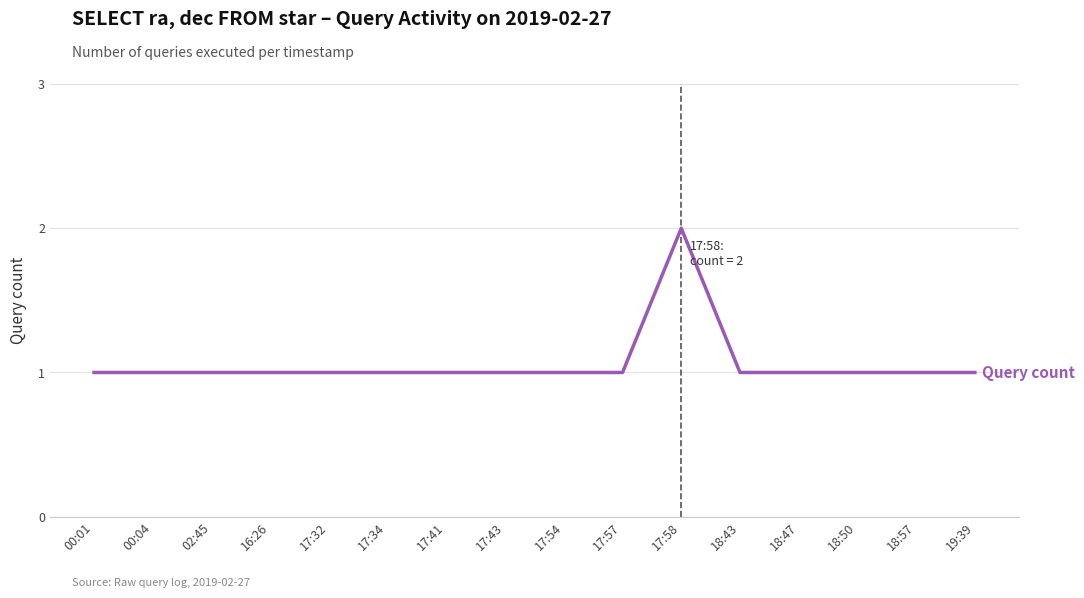

Between 17:58 and 17:54, which is larger?

17:58